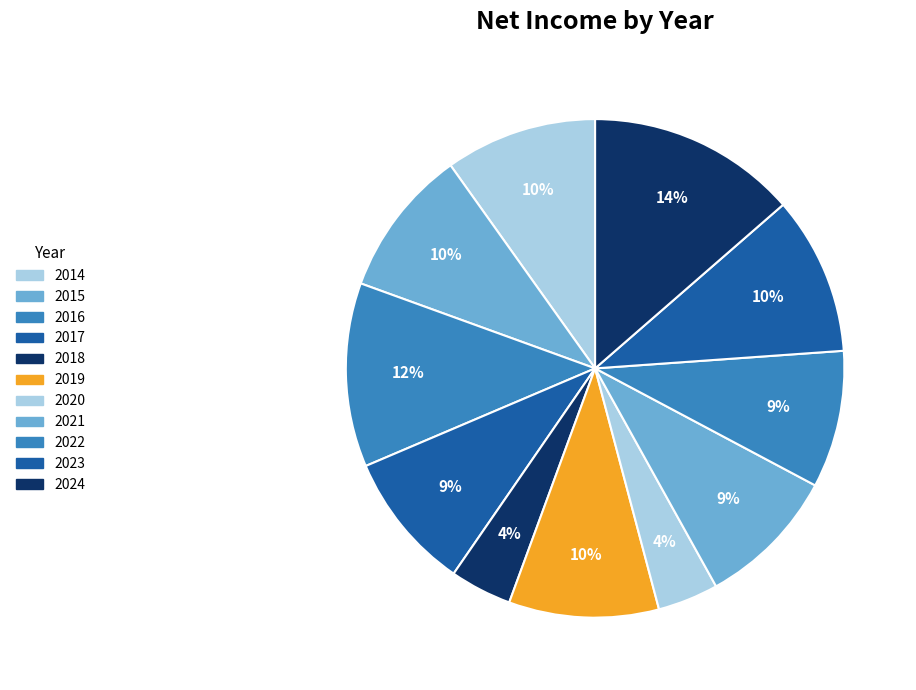

Rank the categories by value from highest to lowest.

2024, 2016, 2023, 2014, 2019, 2015, 2021, 2017, 2022, 2018, 2020